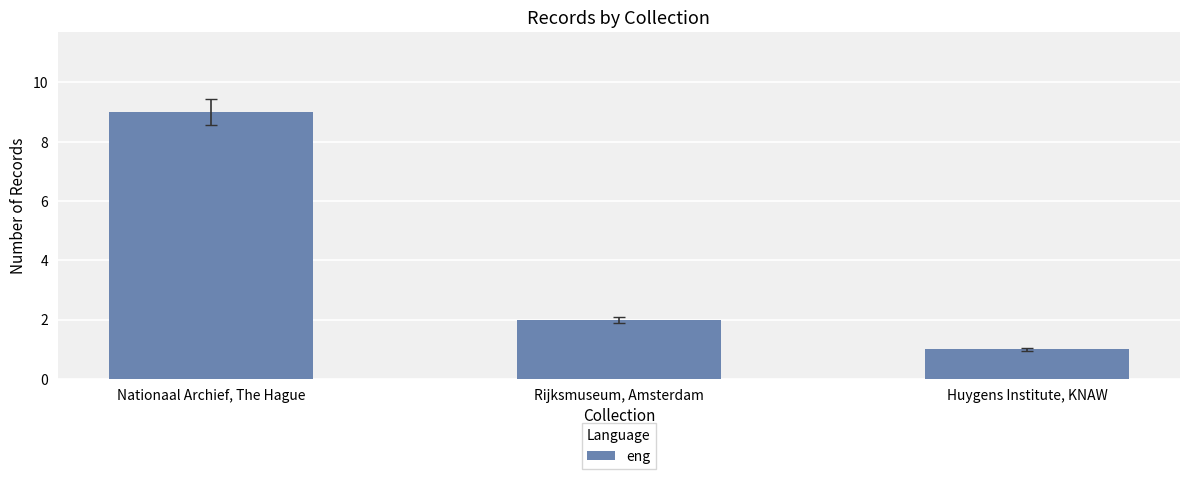

What is the change in value from Rijksmuseum, Amsterdam to Huygens Institute, KNAW?

-1